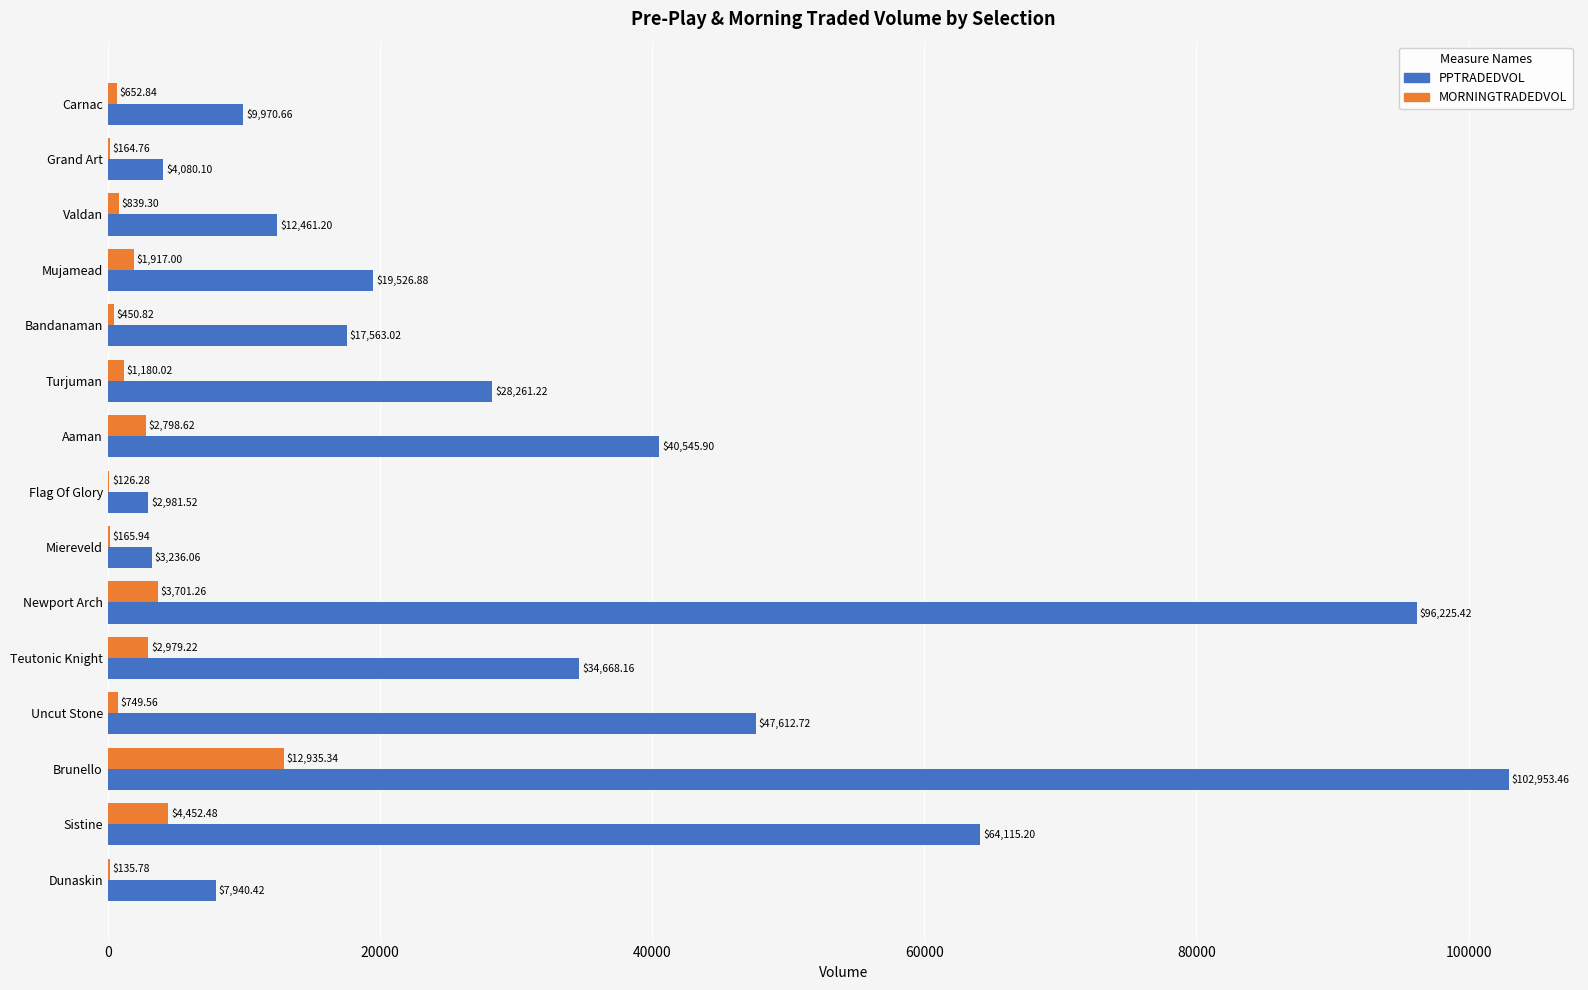

Which category has the highest value across all series?

Brunello